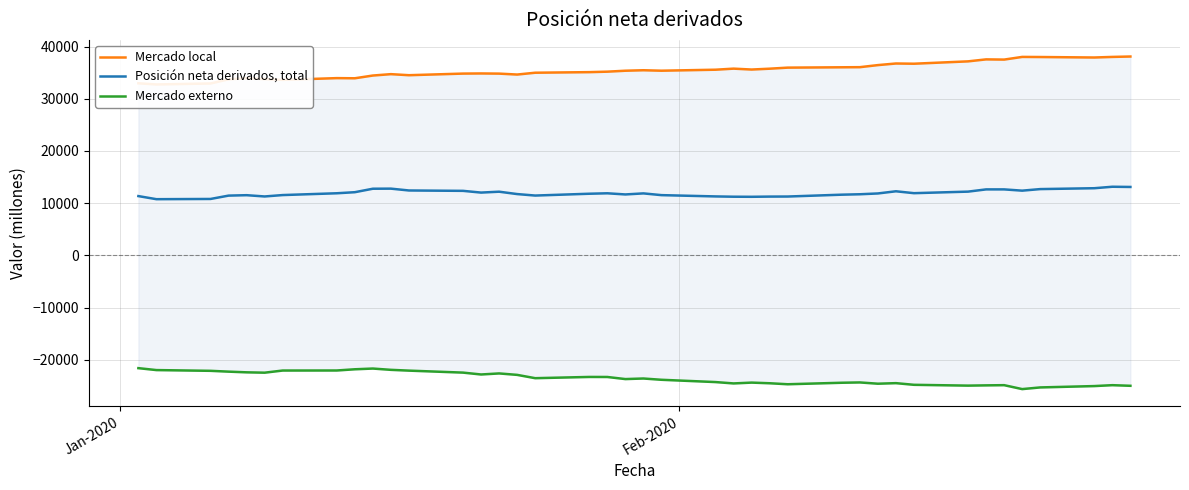

The Mercado local series shows 9252 at 32. True or false?

False